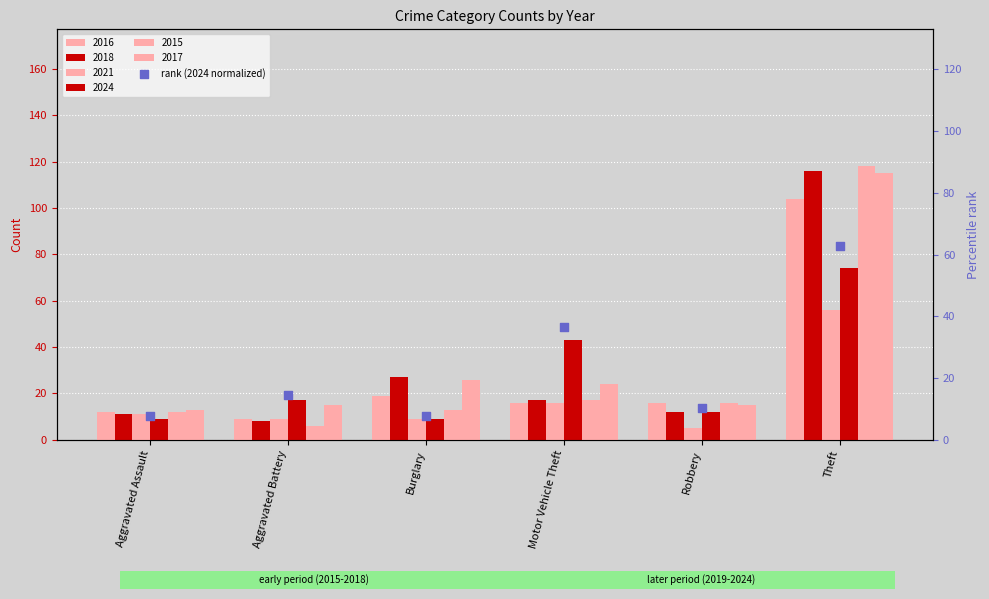

Which has a higher value, Burglary or Aggravated Assault?

Burglary